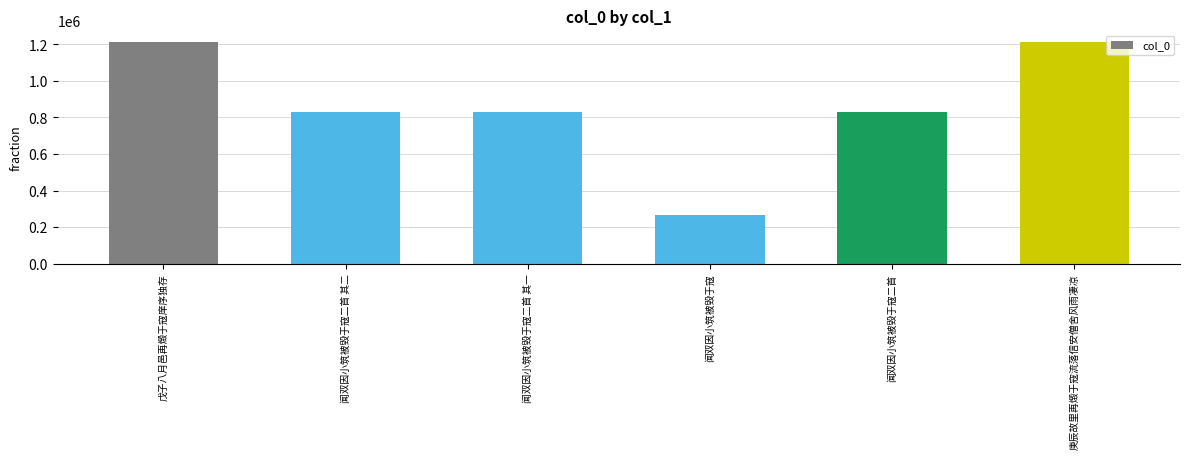

What is the average value?

863512